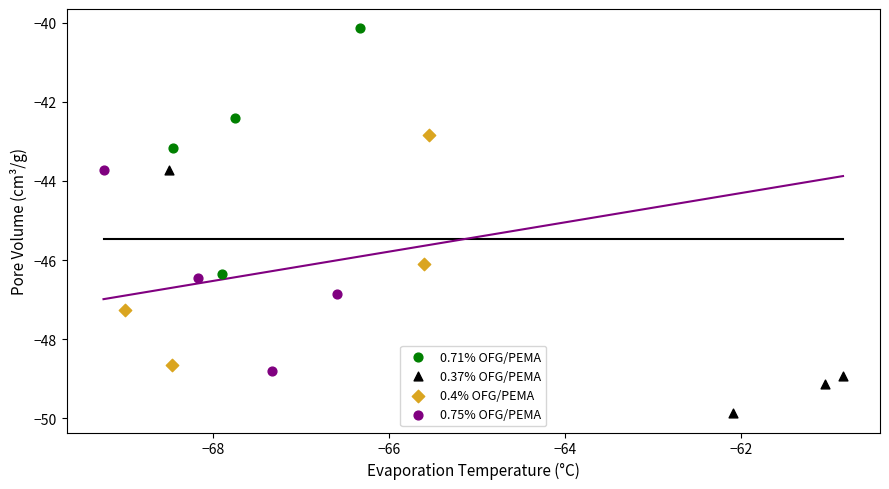

Which series reaches the maximum Y coordinate?

0.71% OFG/PEMA